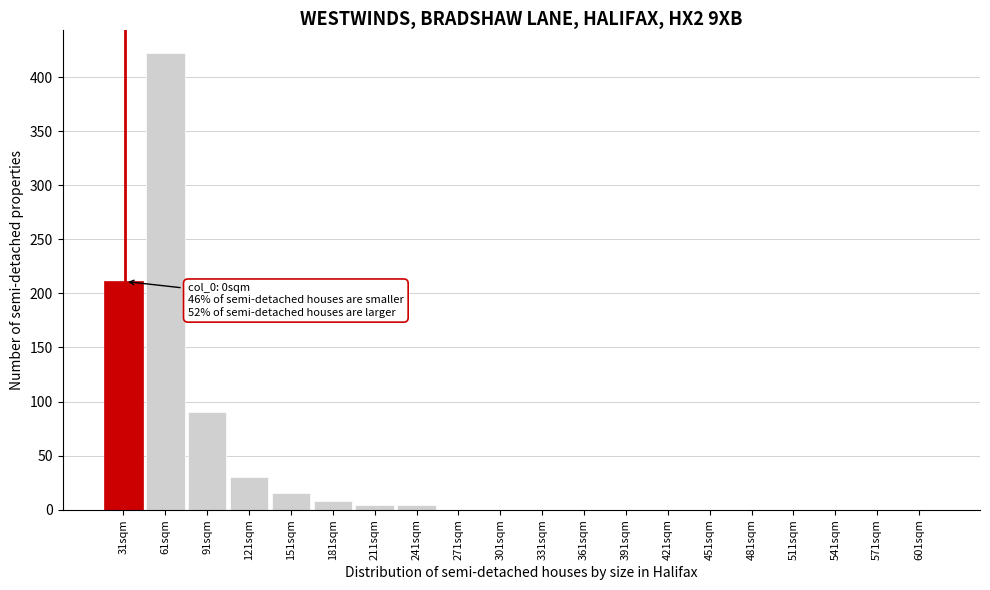

Reading left to right, list all the values displayed in this chart.

31sqm=211	61sqm=422	91sqm=90	121sqm=30	151sqm=15	181sqm=8	211sqm=4	241sqm=4	271sqm=0	301sqm=0	331sqm=0	361sqm=0	391sqm=0	421sqm=0	451sqm=0	481sqm=0	511sqm=0	541sqm=0	571sqm=0	601sqm=0